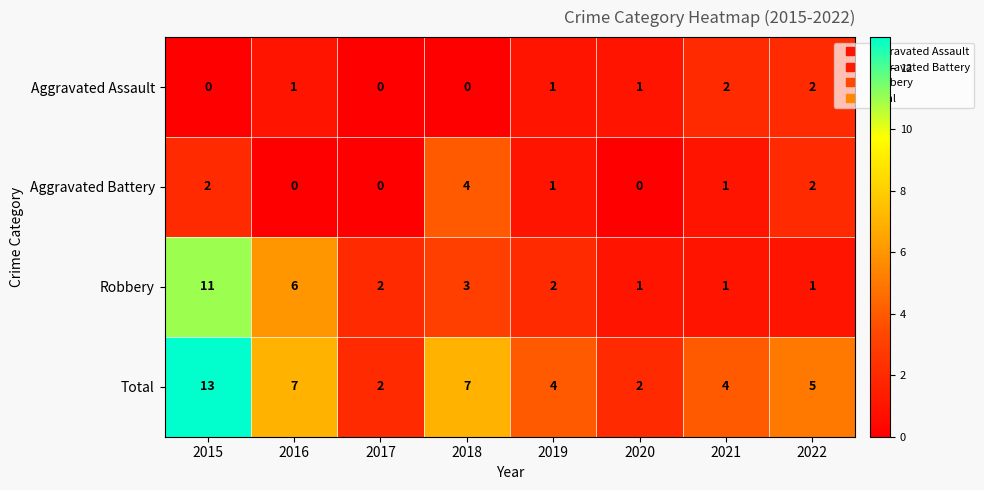

How many values in the Robbery series are below 2?

3